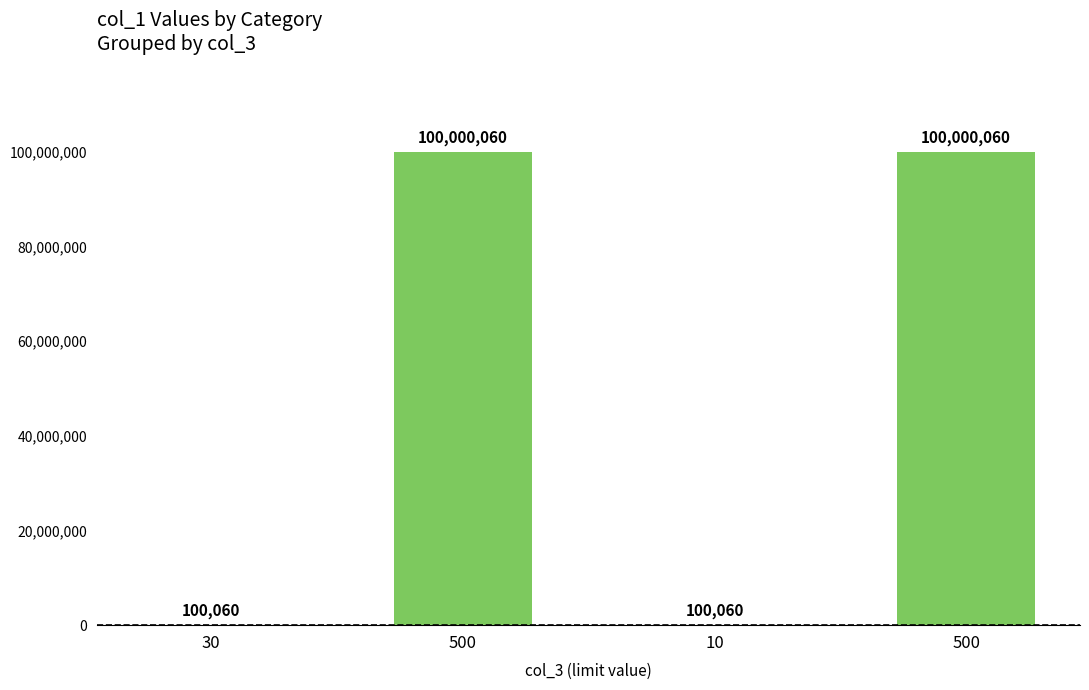

Are the bars horizontal?

No